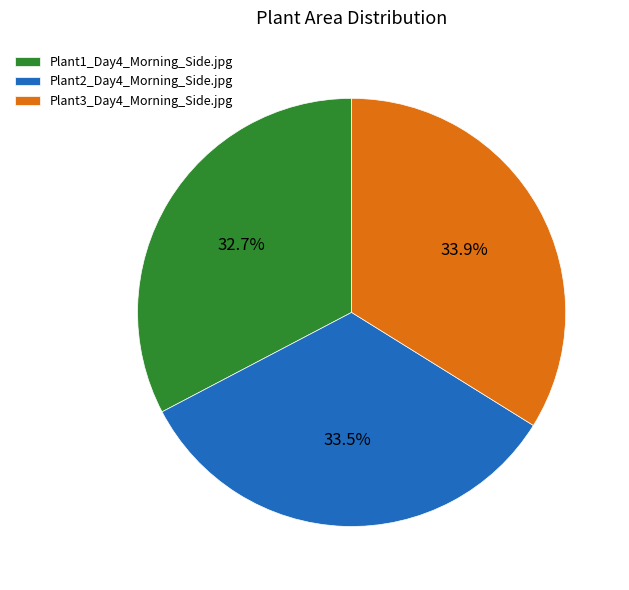

Is there a majority slice in this chart?

No